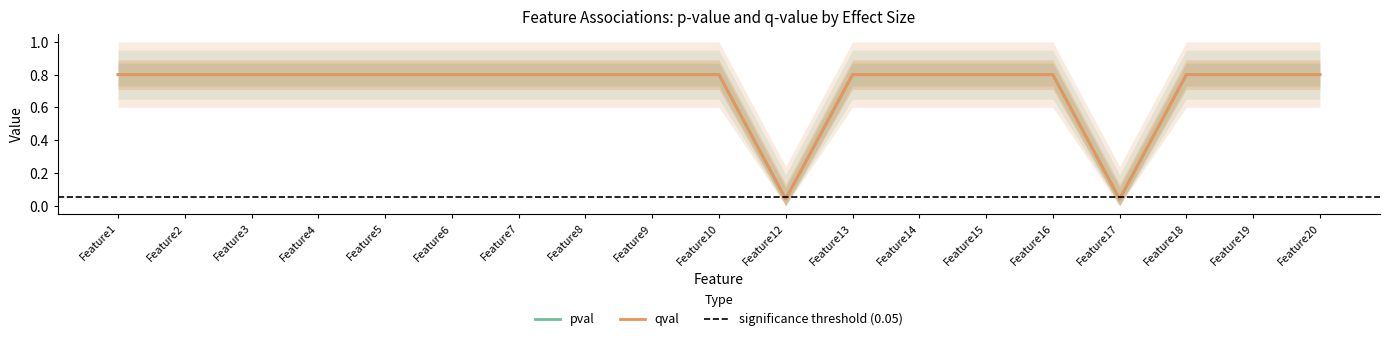

In pval, how many points are lower than both neighbors (excluding endpoints)?

2